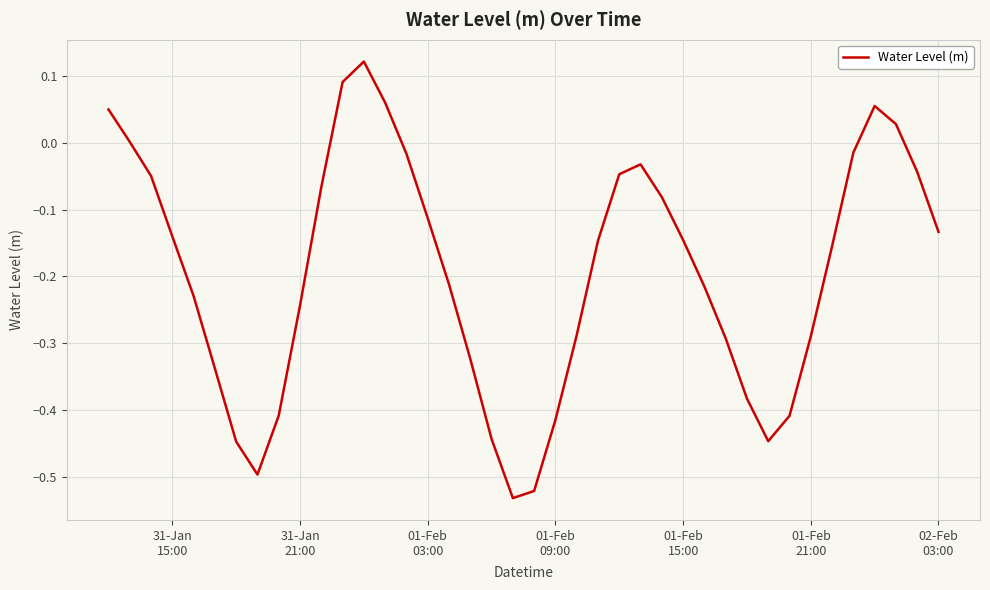

What is the difference between the maximum and minimum values?

0.7